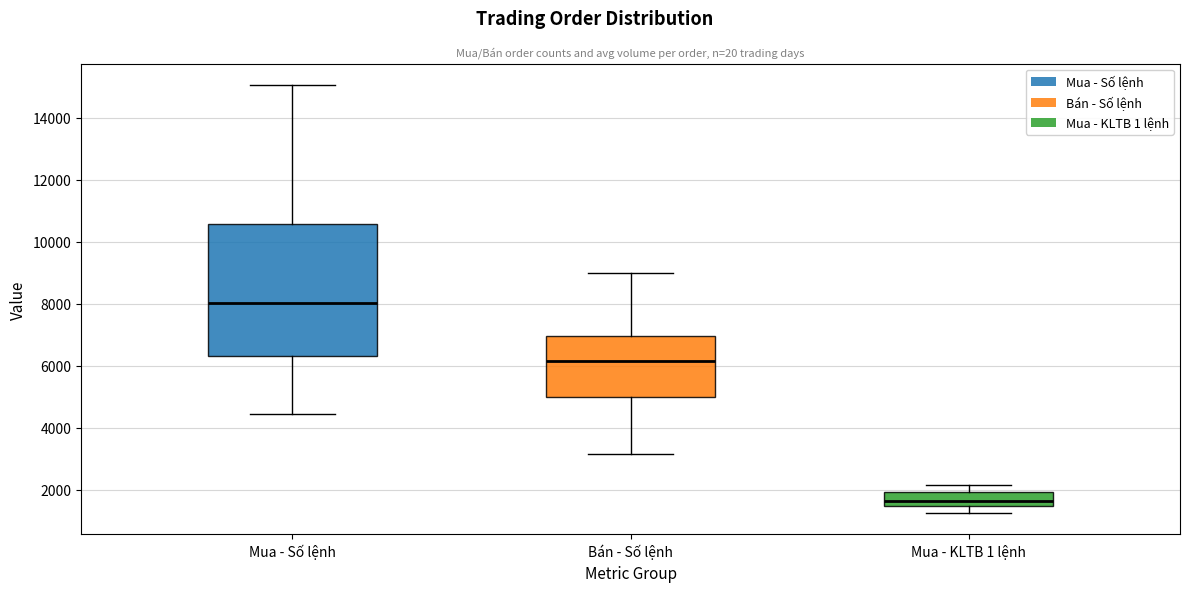

Which box has the highest median line?

Mua - Số lệnh